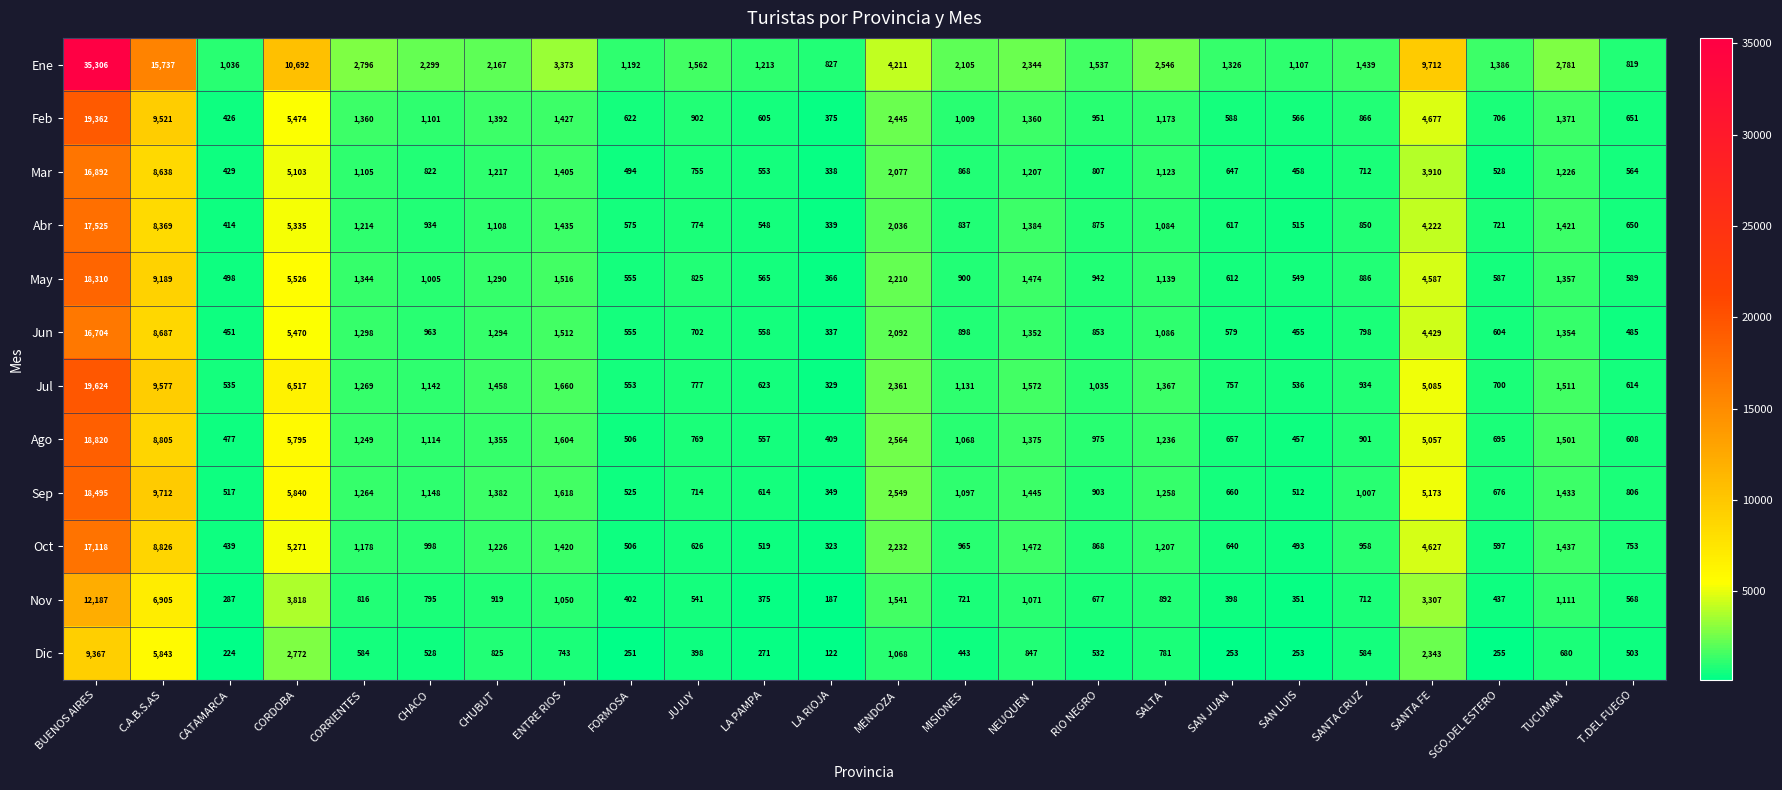

What is the spread (max minus min) of values at T.DEL FUEGO?

334